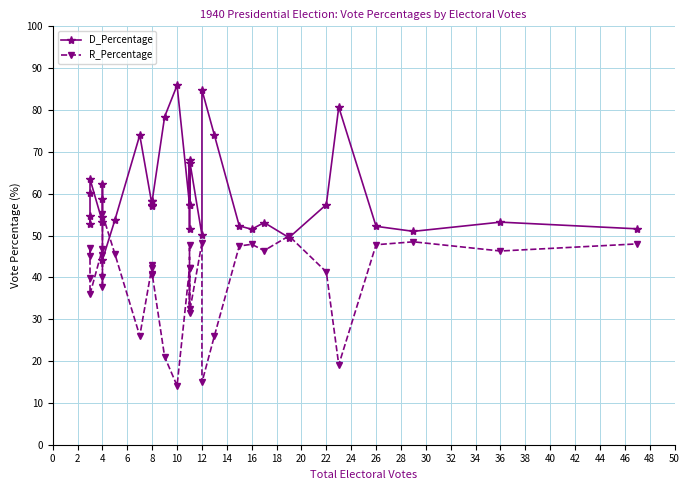

What are all the series names shown in the legend?

D_Percentage, R_Percentage